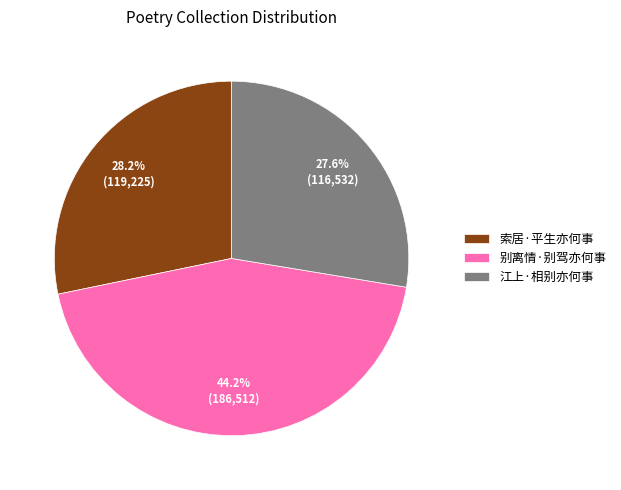

How many segments does this pie chart have?

3